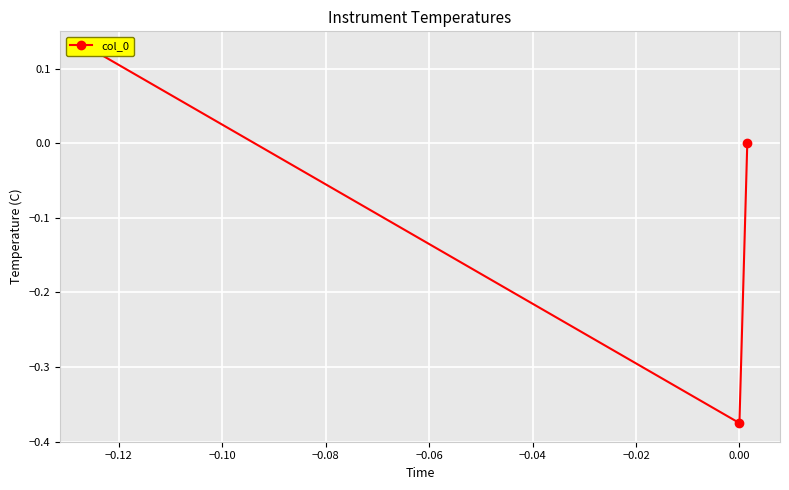

What is the smallest value displayed?

-0.4